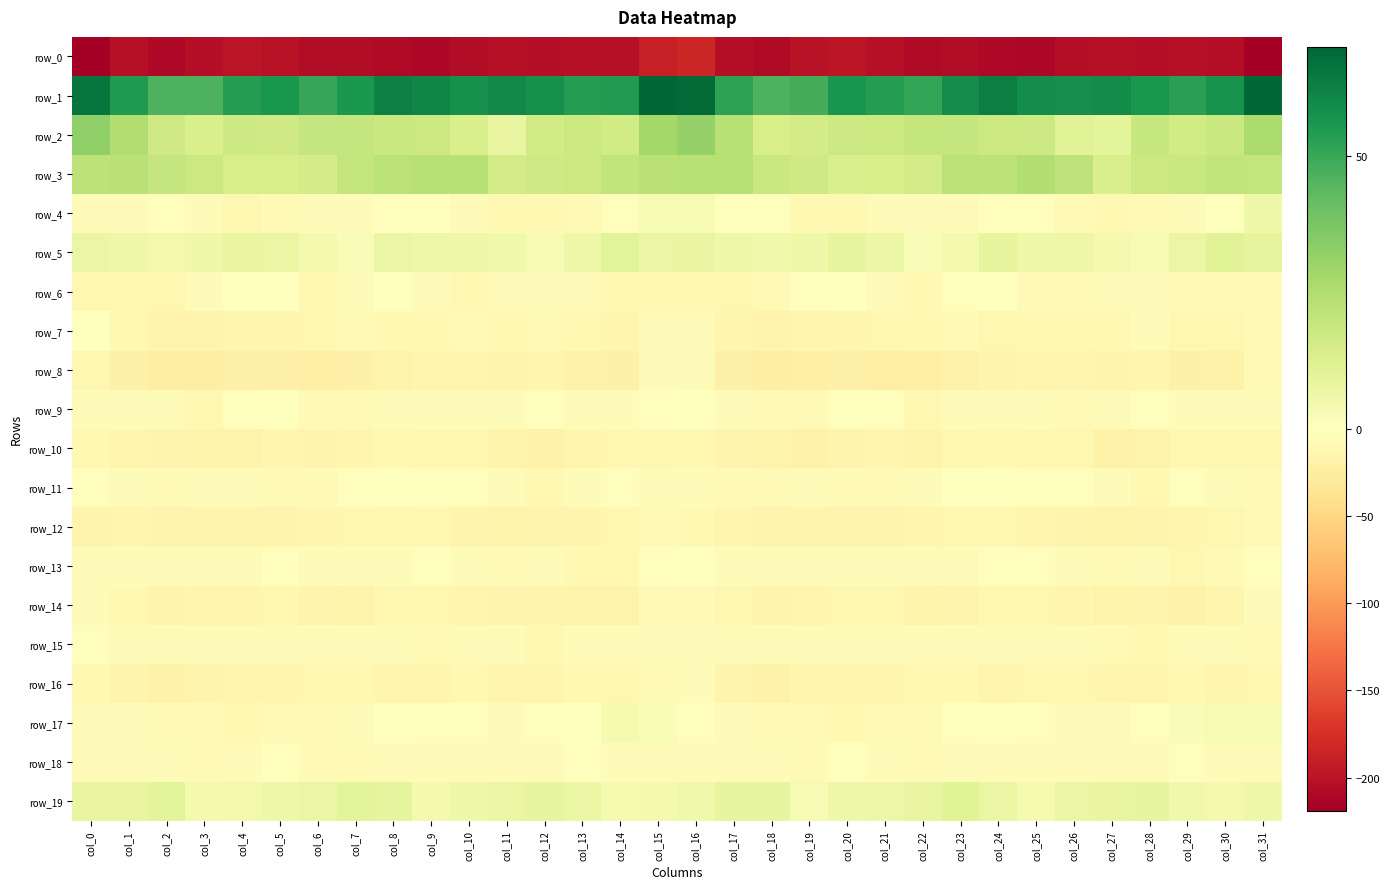

What is the minimum value for row_17?

-9.1